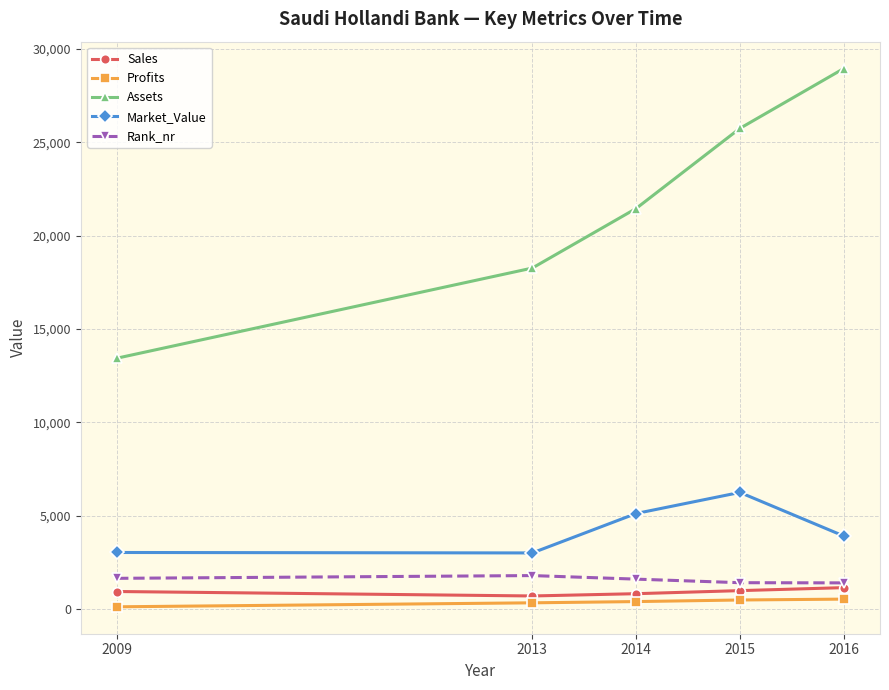

What is the value of the Assets point at the 2nd from the left?

18266.0